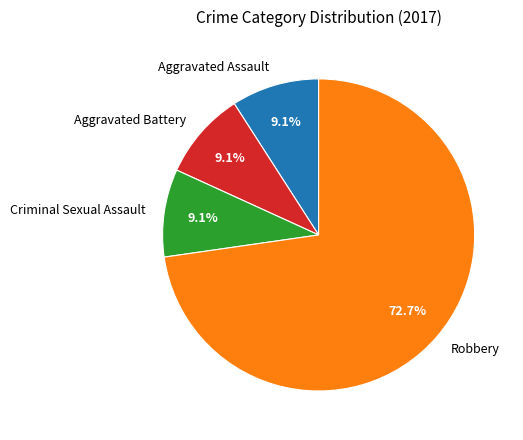

Is the sum of Aggravated Battery and Robbery greater than half?

Yes